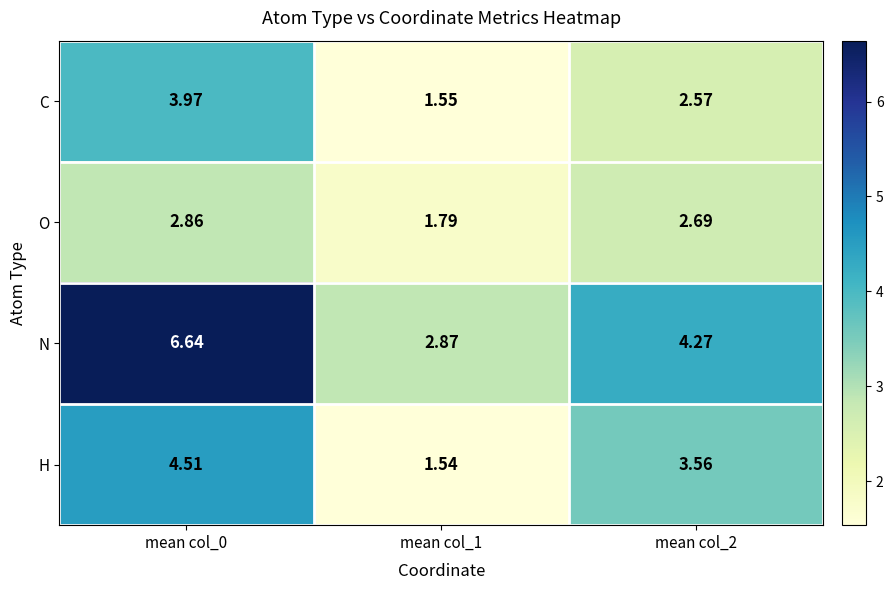

Is the value of H at mean col_1 greater than the value of O at mean col_1?

No